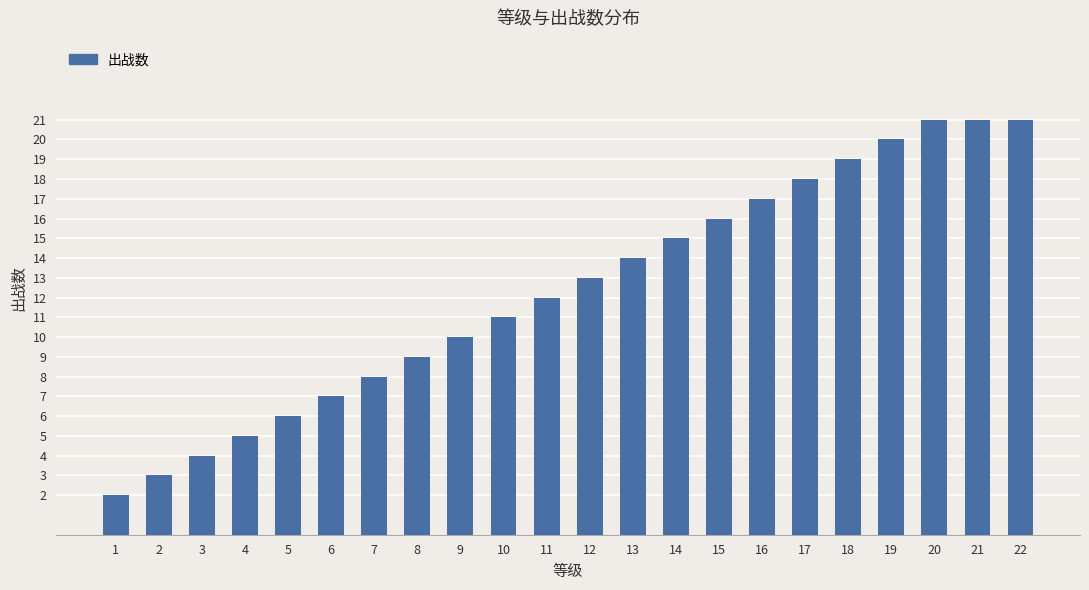

Where is the data nearest to the value 11?

10